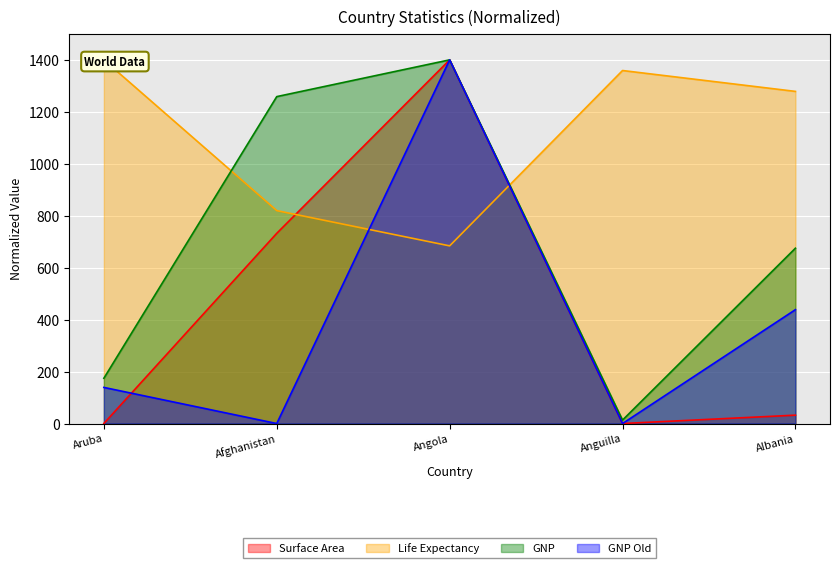

True or false: life_expectancy has more than 0 interior local peaks.

True